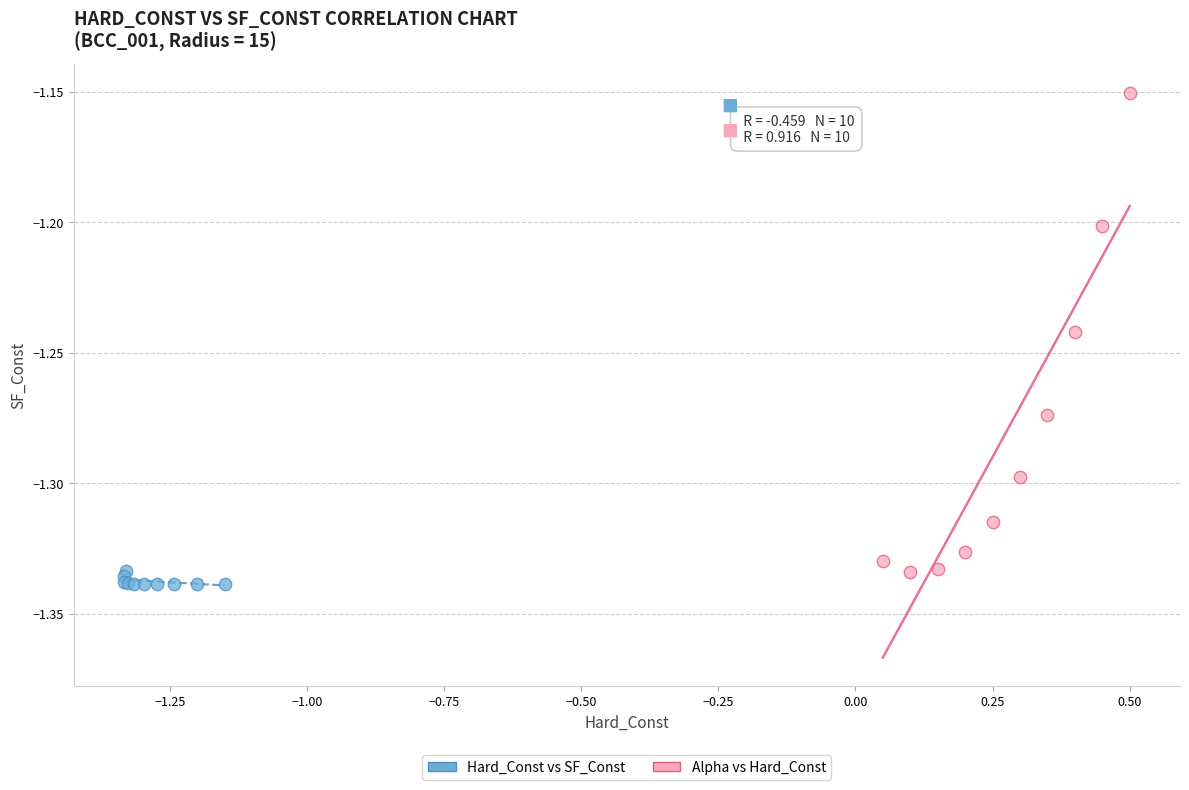

Which series has the widest spread of Y values?

Alpha vs Hard_Const